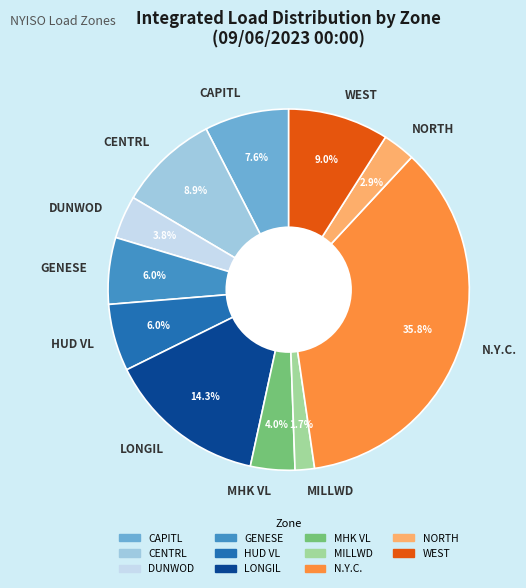

What is the smallest slice in the pie chart?

MILLWD